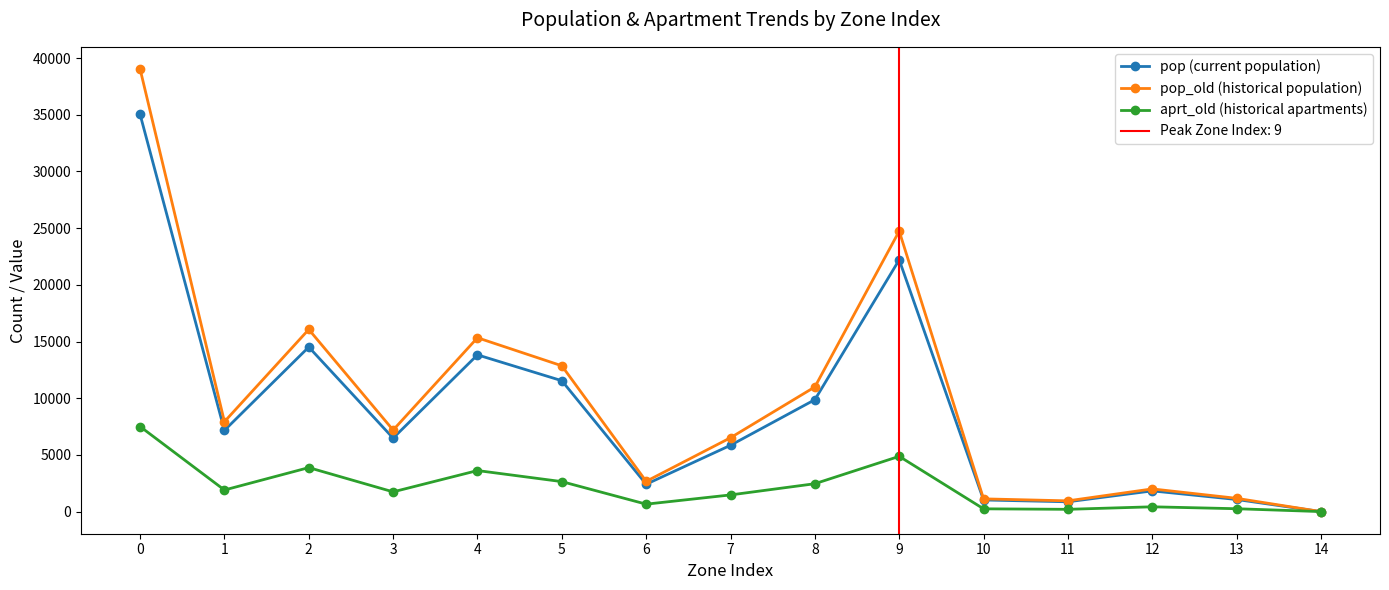

At 11, list the series in order from largest to smallest.

pop_old (historical population), pop (current population), aprt_old (historical apartments)